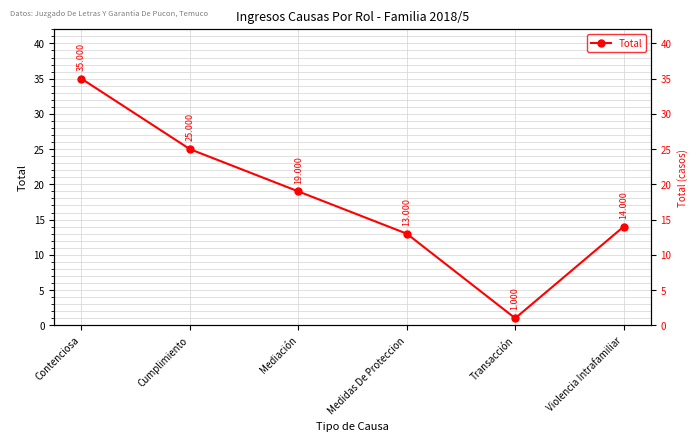

The chart shows a value of 9 at Mediación. True or false?

False